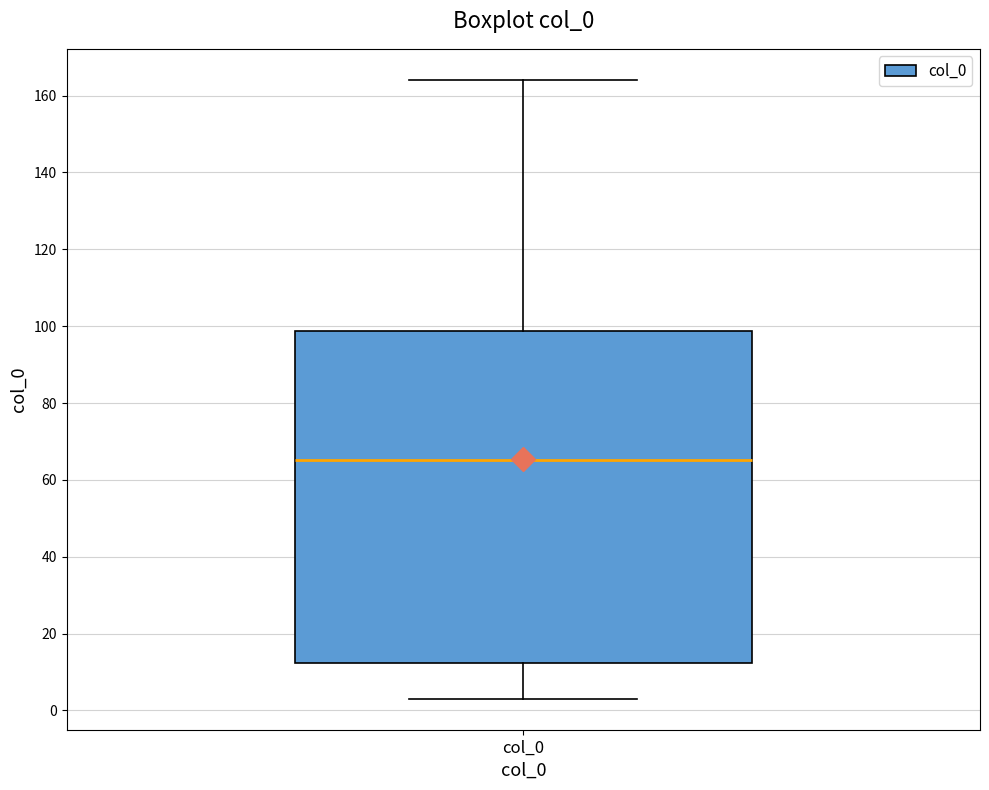

Transcribe this box plot: give where the median line is, the range the box spans, and where the two whiskers end, as read against the y-axis. The values are not printed on the chart, so give them approximately, as read against the axis.

median 66, box 12 to 98, whiskers 4 to 164